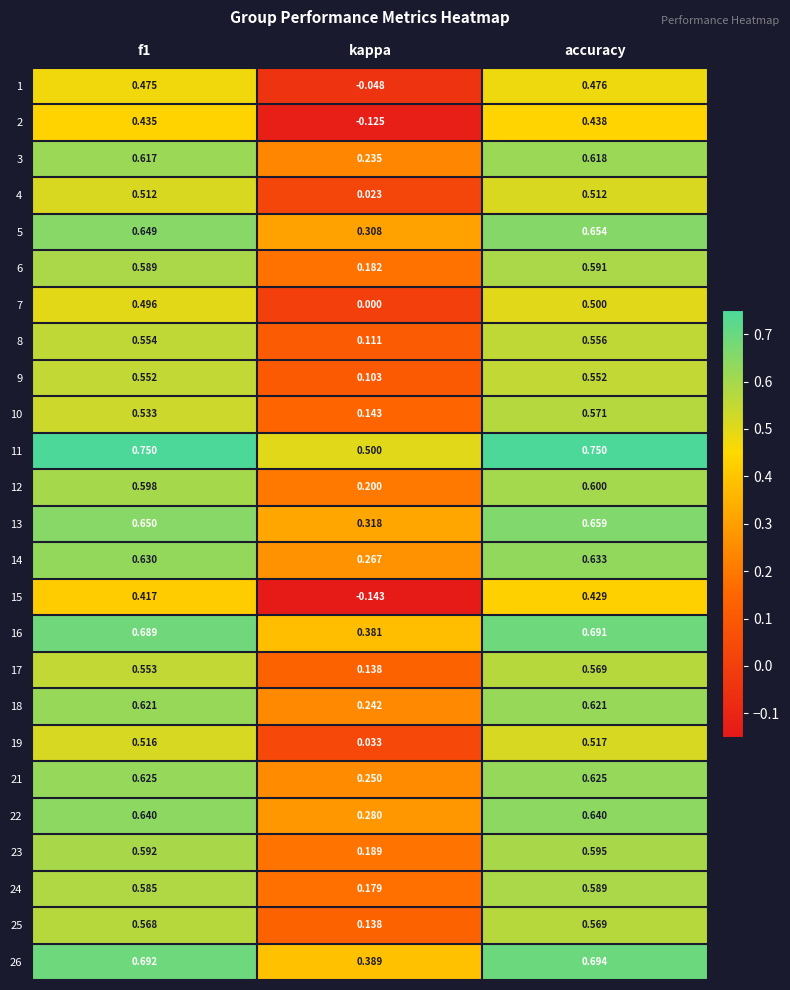

At which category is the sum across all series the highest?

accuracy